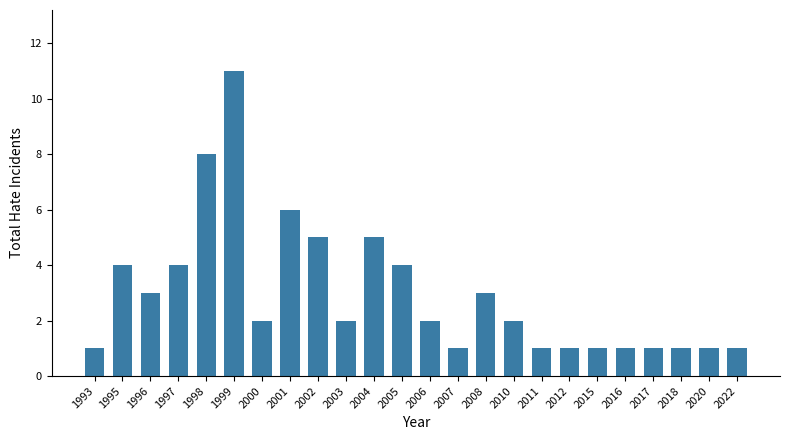

The chart shows a value of 5 at 2004. True or false?

True